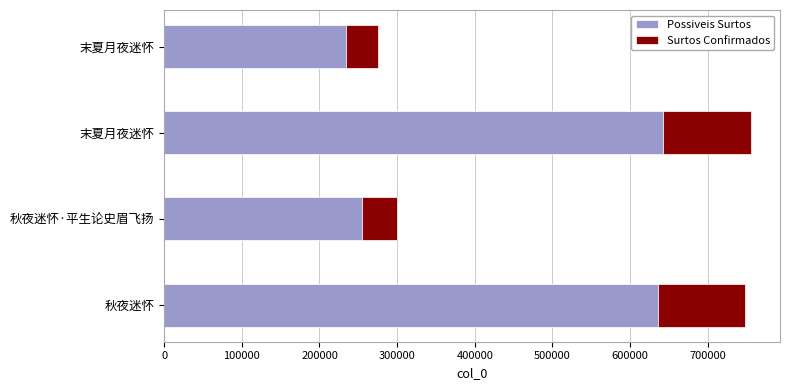

What is the value of the Surtos Confirmados bar at the 4th from the left?

41217